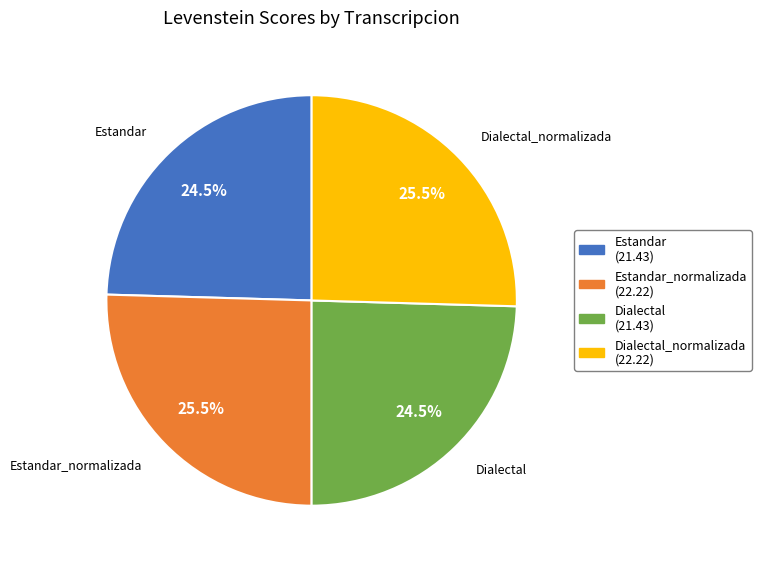

Which has a higher value, Estandar (21.43) or Dialectal_normalizada (22.22)?

Dialectal_normalizada (22.22)